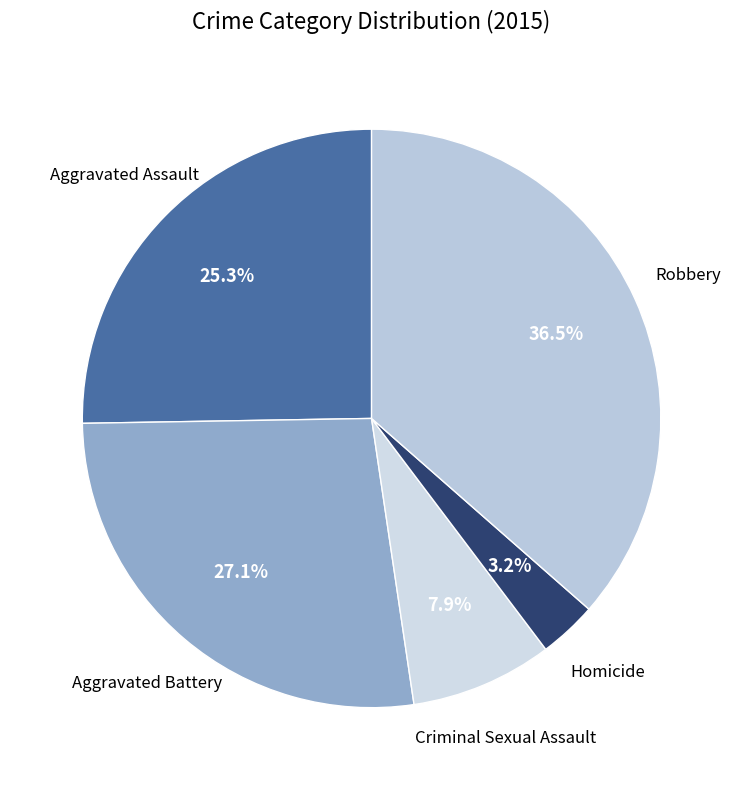

How many slices are in this pie chart?

5